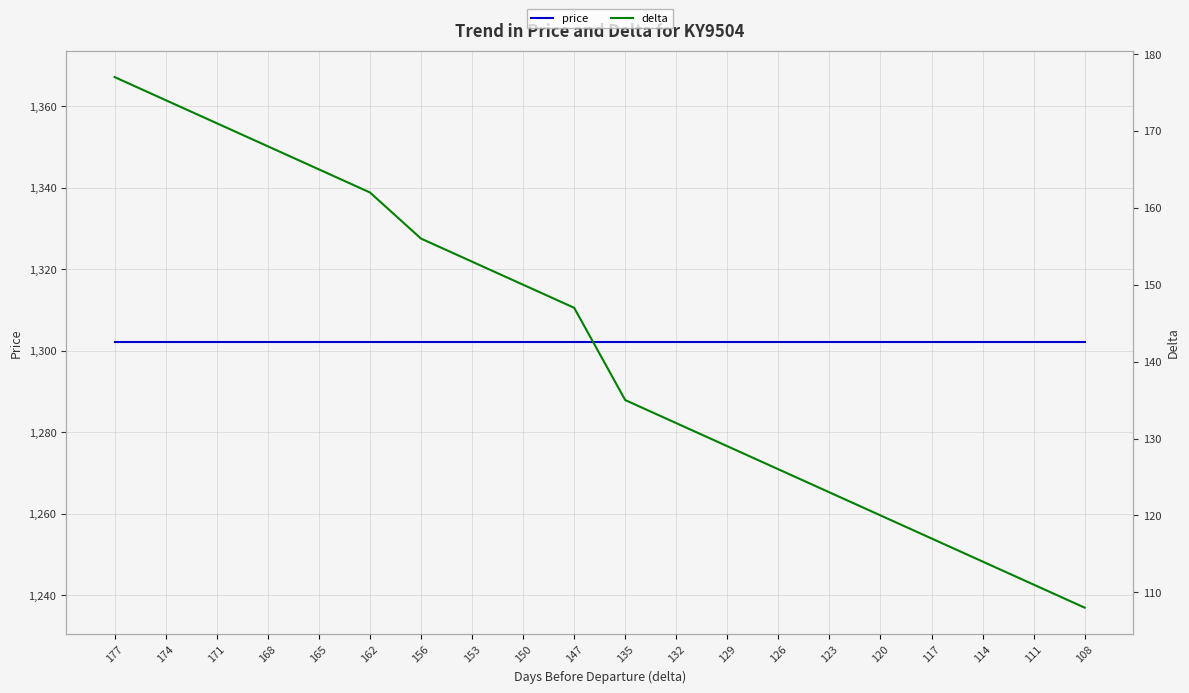

Between 177 and 165, which series saw the biggest shift?

delta